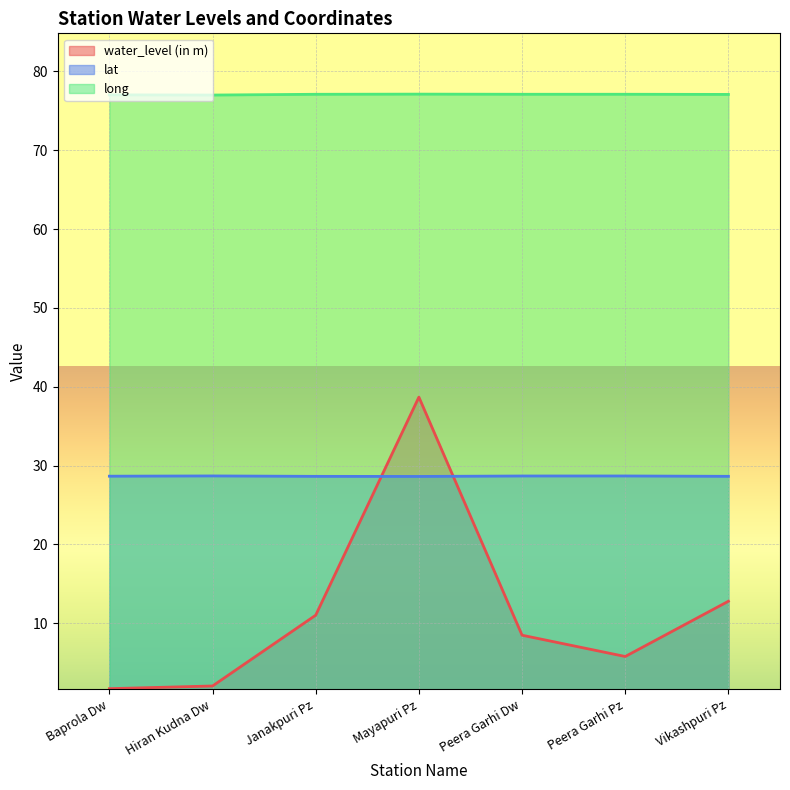

What is the maximum value shown in the chart?

77.1